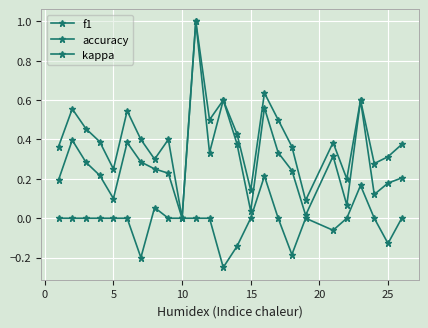

Count the number of categories in the chart.

25